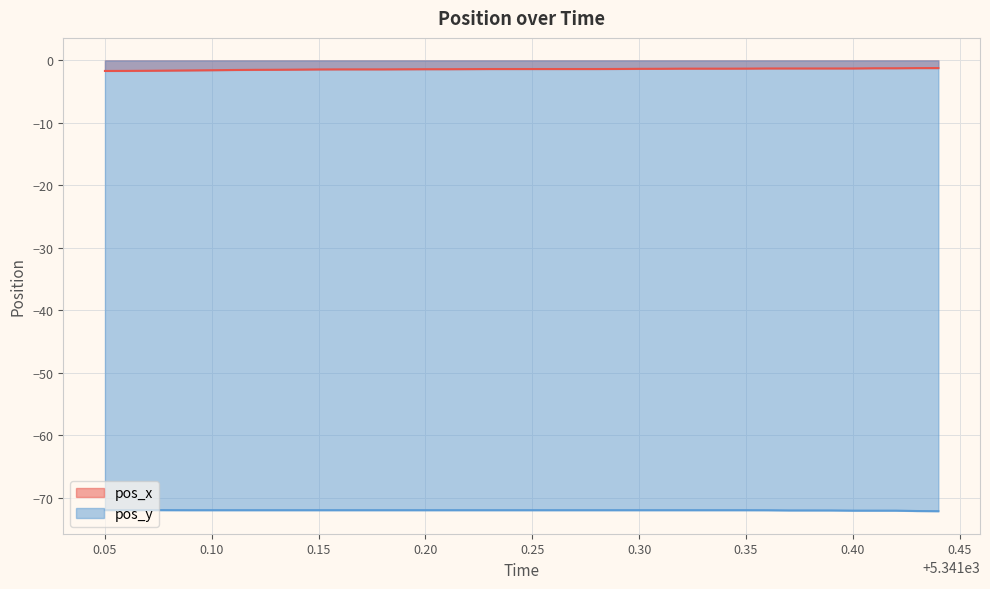

True or false: pos_y and pos_x intersect in this chart.

False